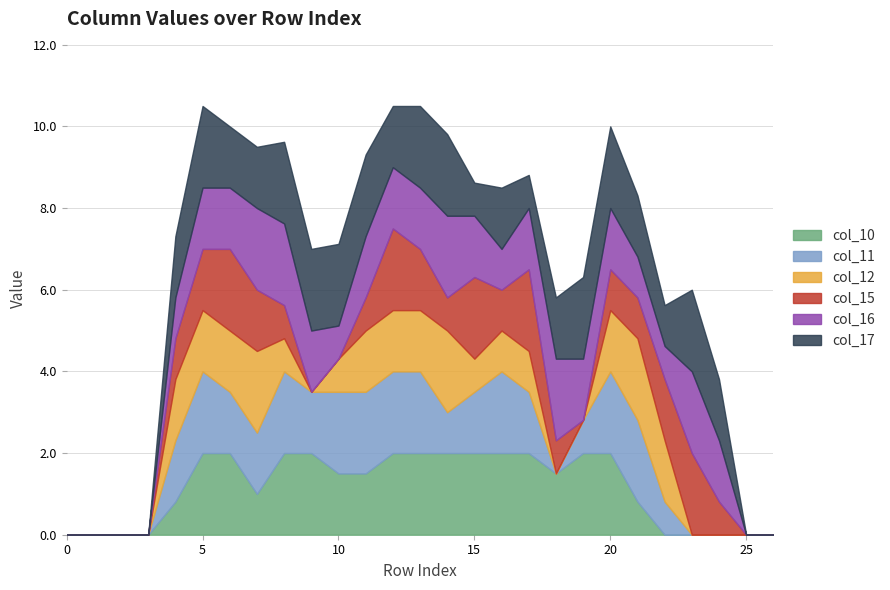

Which has a higher value, 22 or 20?

20